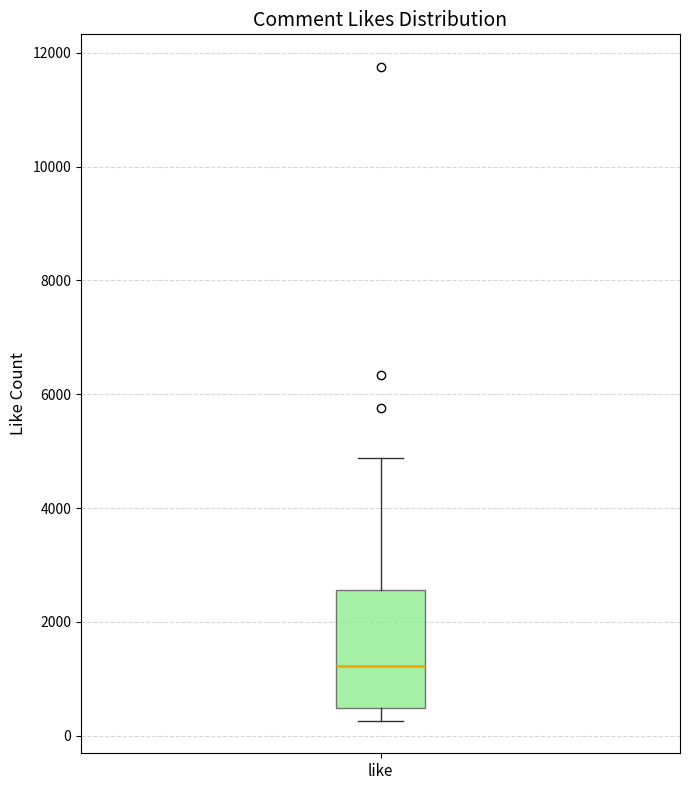

Where is the upper edge of the box for like on the y-axis? The values are not printed on the chart, so give them approximately, as read against the axis.

2600